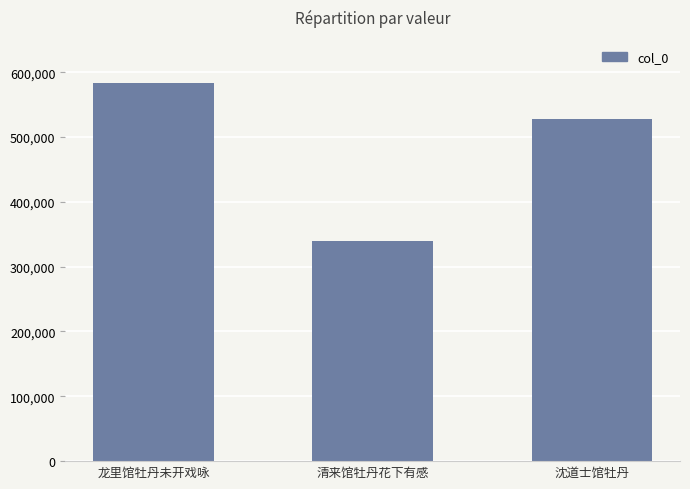

Count the number of data series in this chart.

1